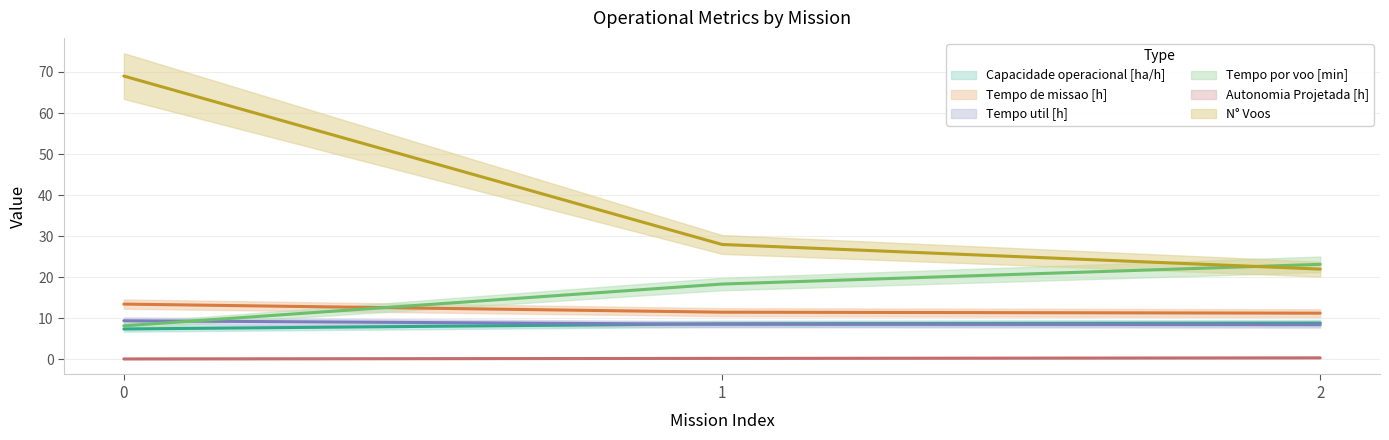

What is the average value of the Tempo de missao [h] series?

12.1